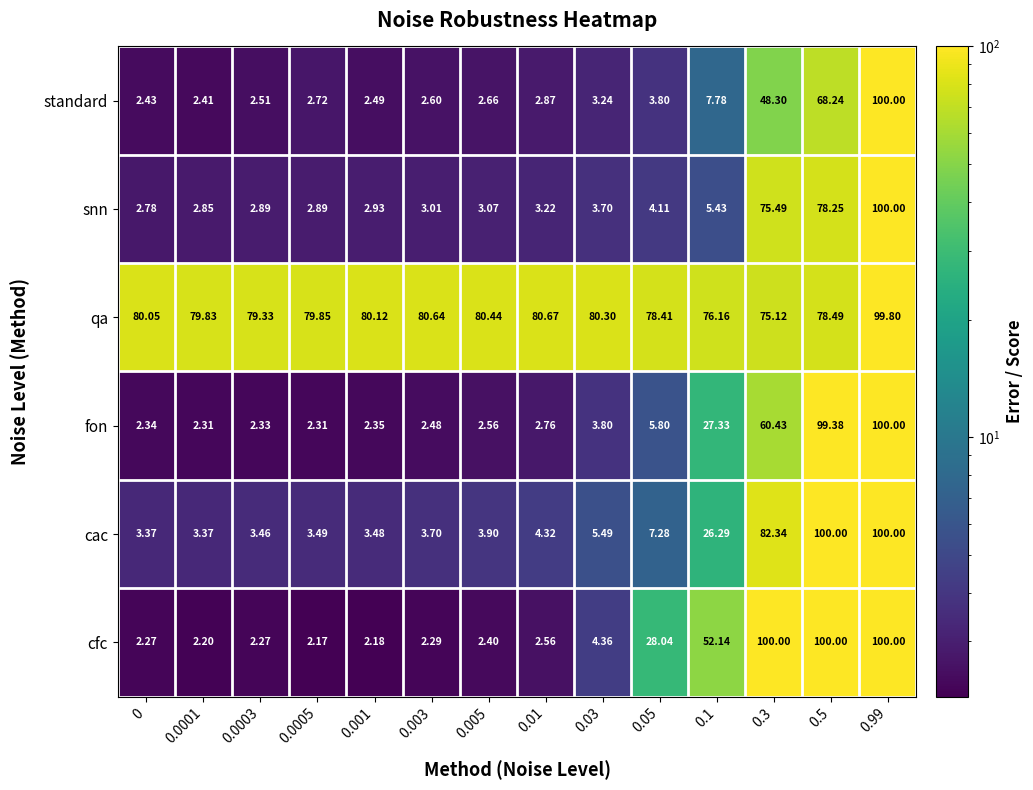

Is the value of snn at 0.03 greater than the value of fon at 0.1?

No